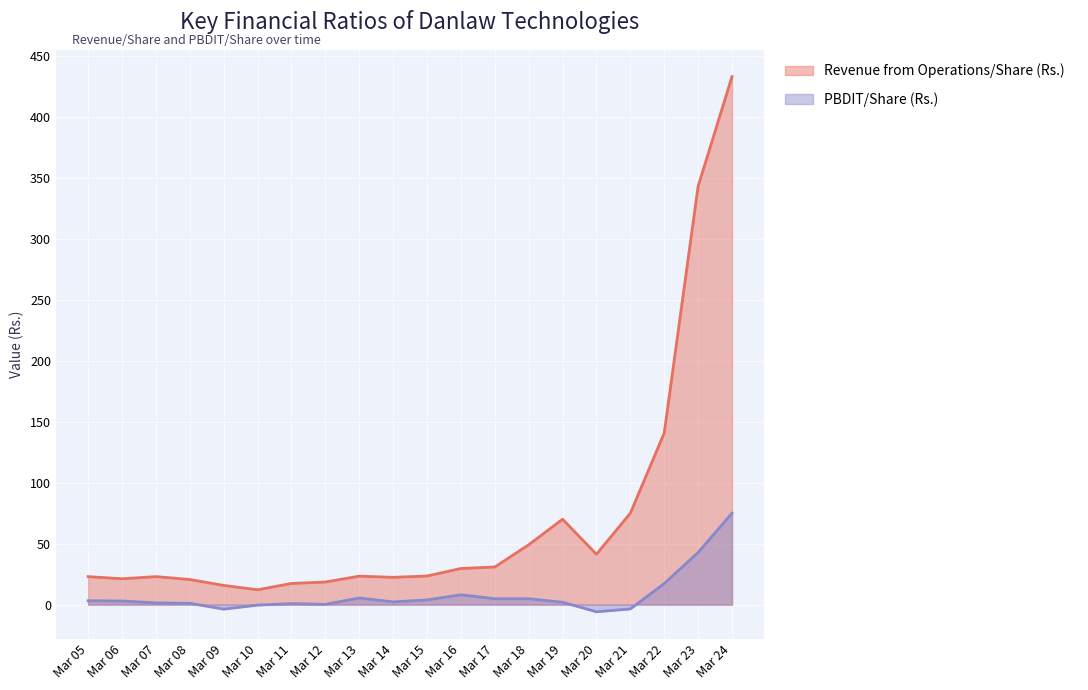

In Revenue from Operations/Share (Rs.), how many points are lower than both neighbors (excluding endpoints)?

4